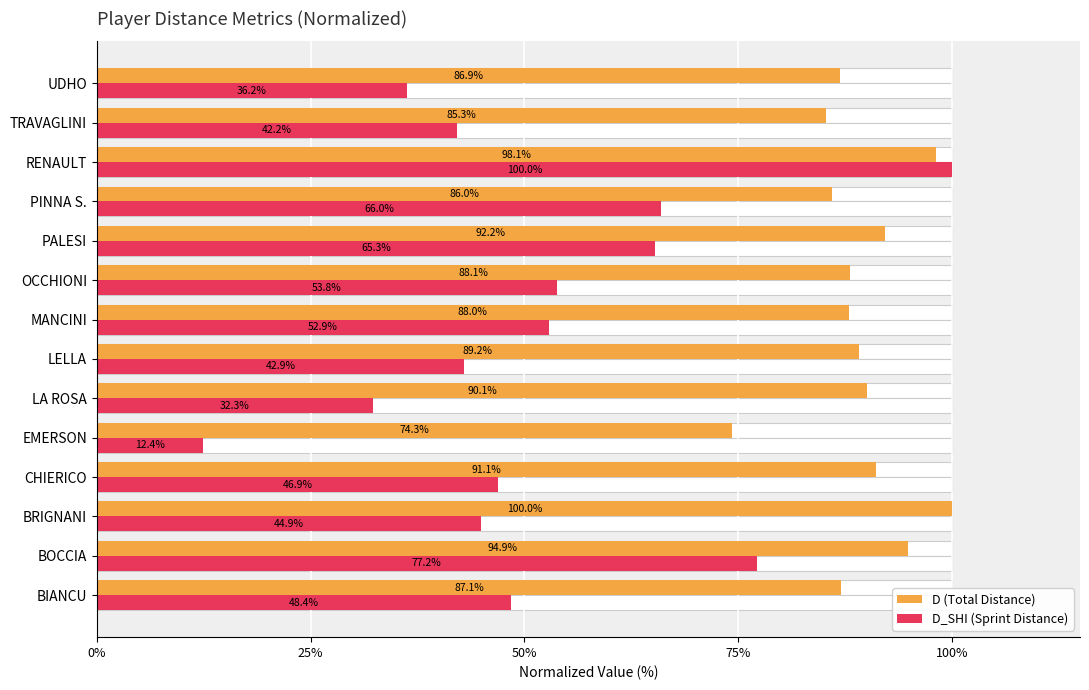

What is the smallest value displayed?

12.4